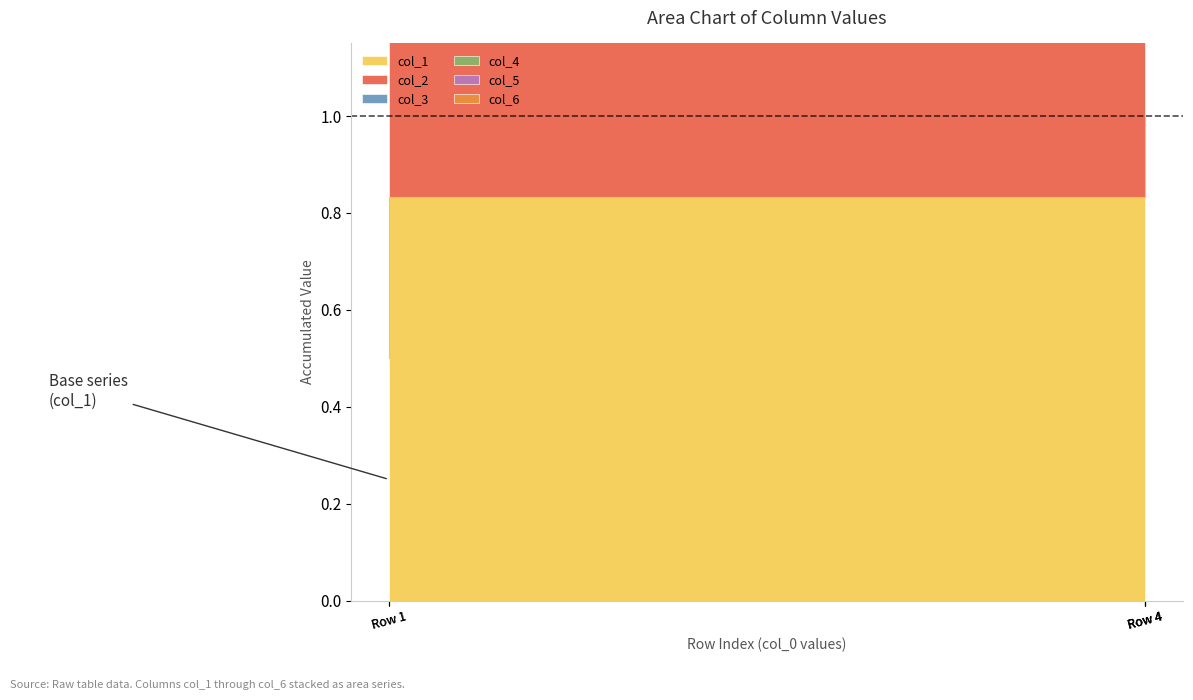

True or false: col_4 and col_3 intersect in this chart.

False